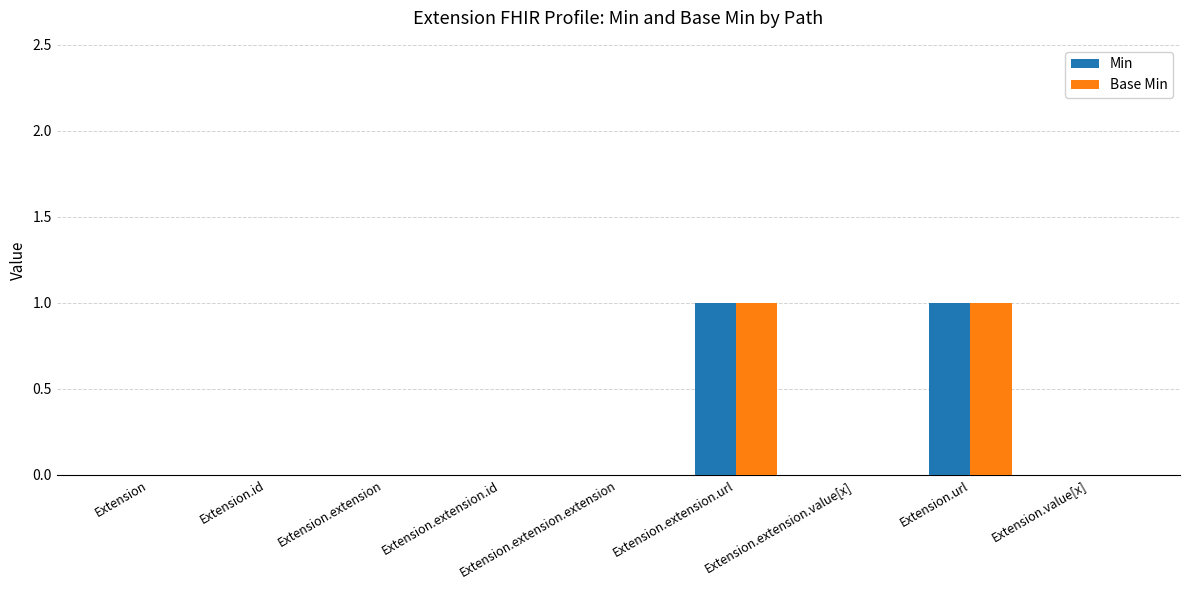

Reading left to right, transcribe all the data shown in this chart.

Min: 0	0	0	0	0	1	0	1	0
Base Min: 0	0	0	0	0	1	0	1	0